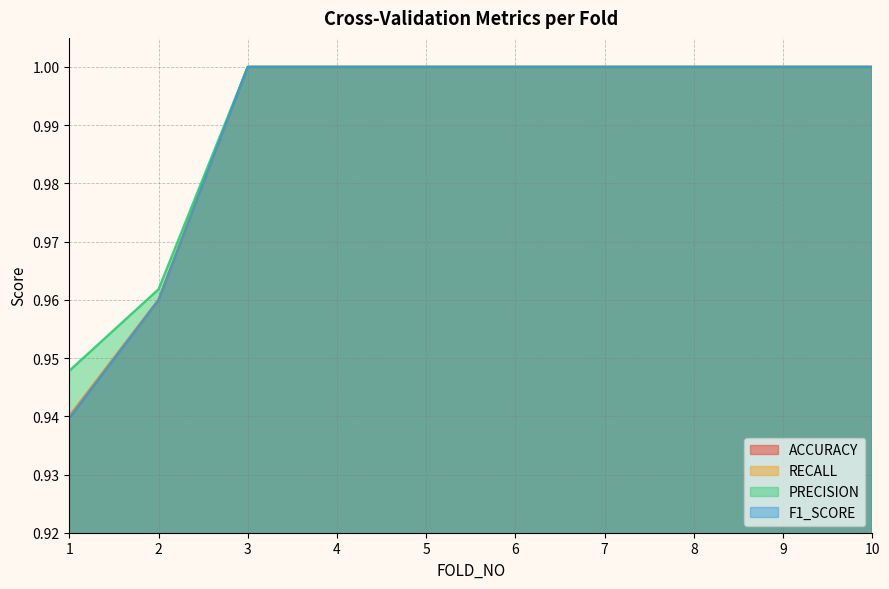

What is the greatest value displayed?

1.0